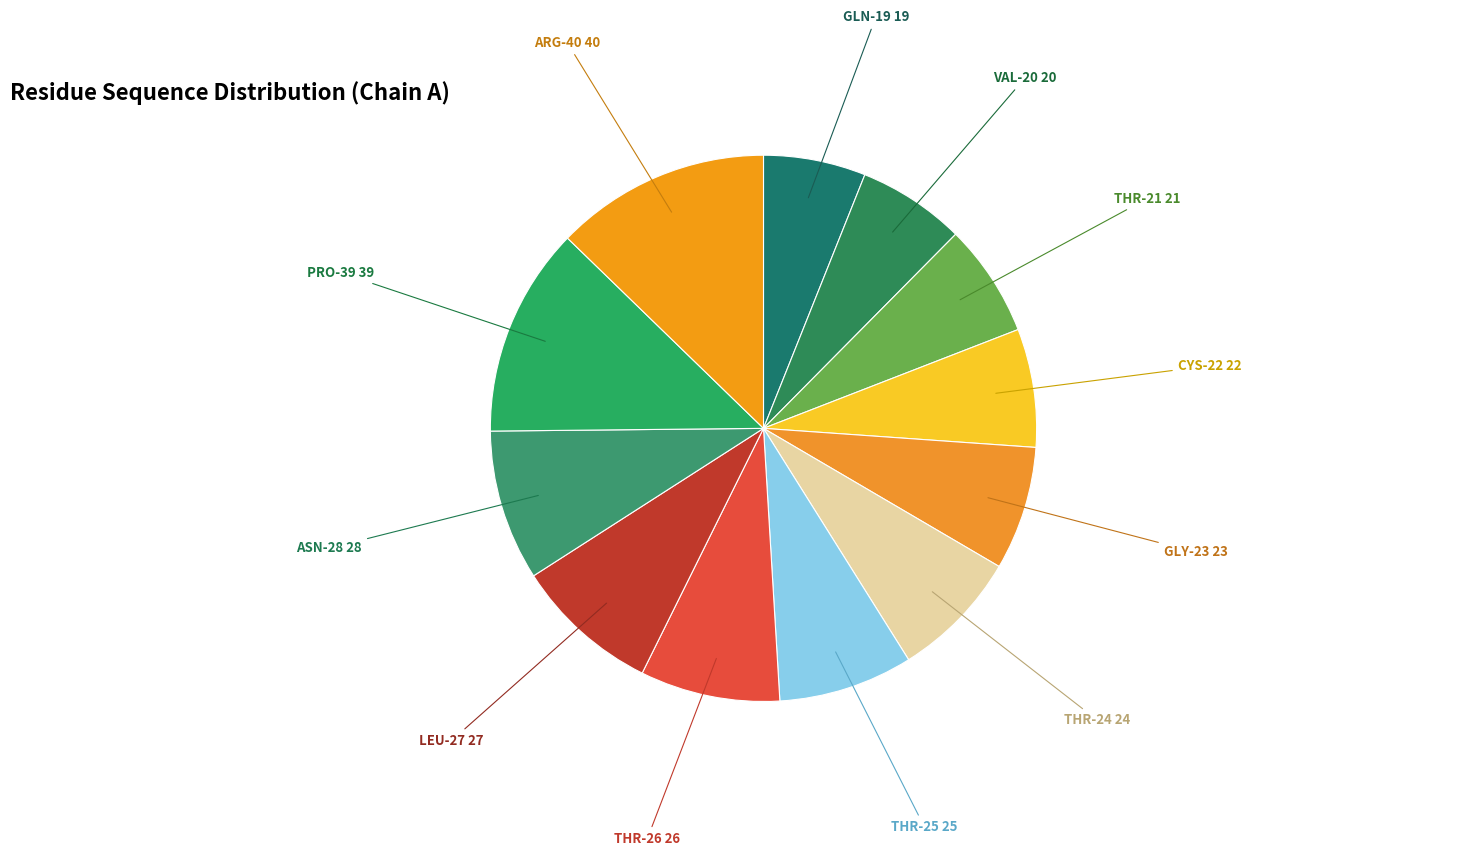

Approximately how many times larger is the value at THR-21 compared to THR-24?

0.9